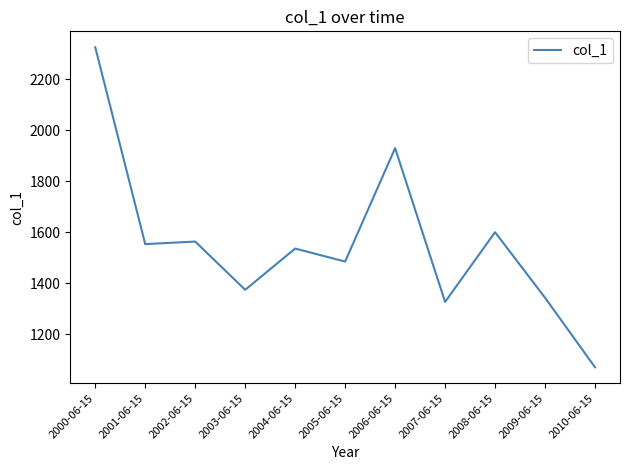

How many values exceed 1536?

6